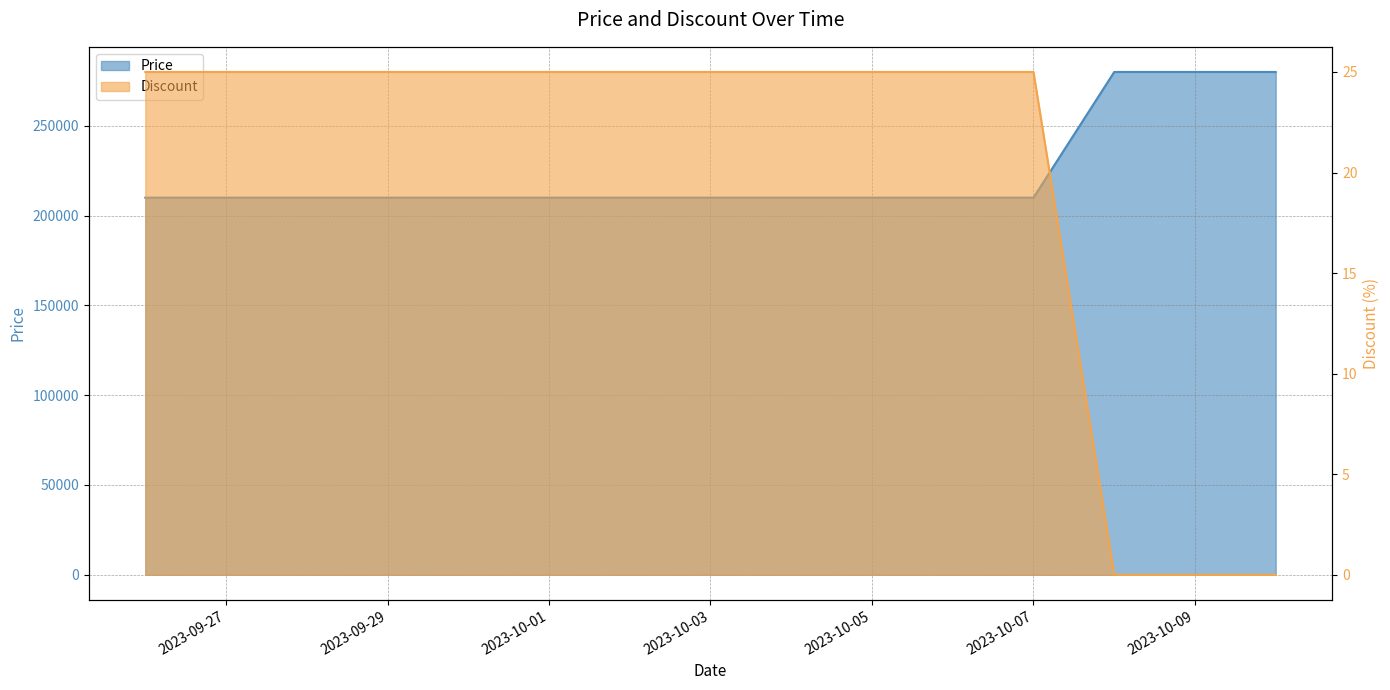

Which series changed the most between 2023-09-26 and 2023-10-06?

Price